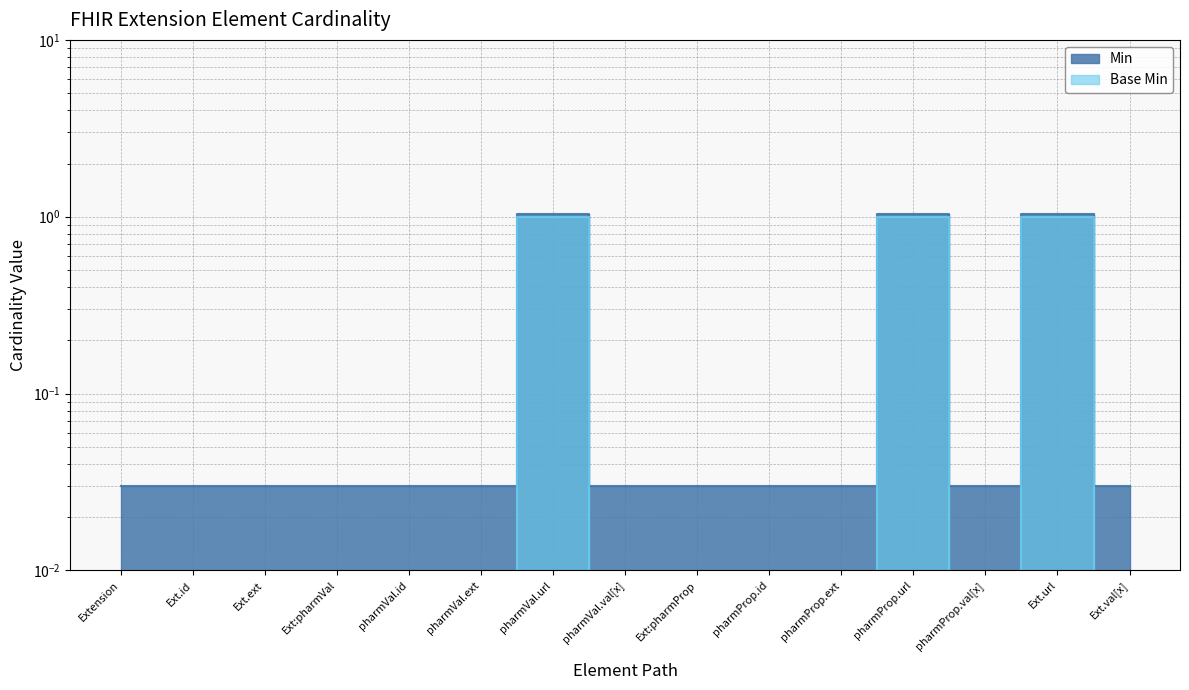

How many lines are shown in the chart?

2